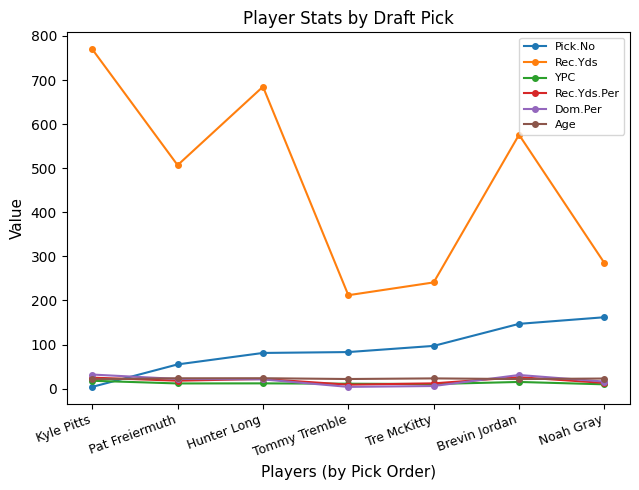

What is the sum of all Rec.Yds values?

3276.0